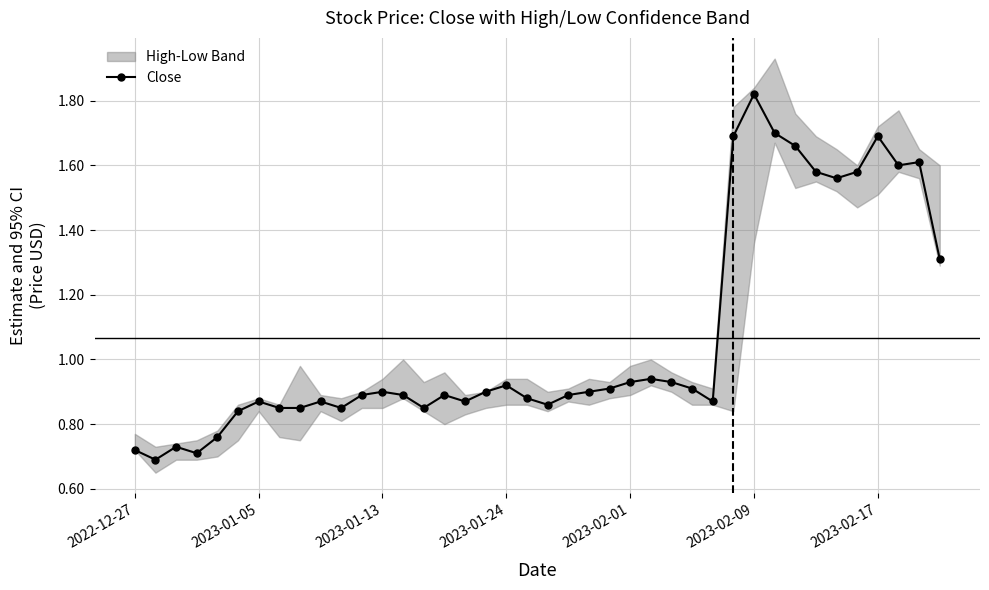

True or false: Close has more than 2 interior local peaks.

True